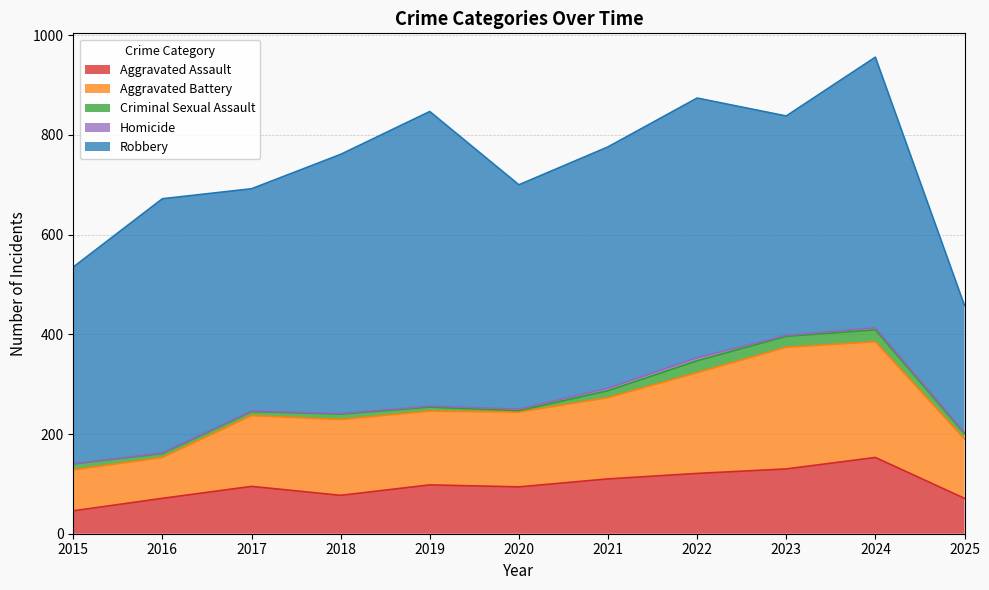

True or false: Robbery and Homicide intersect in this chart.

False